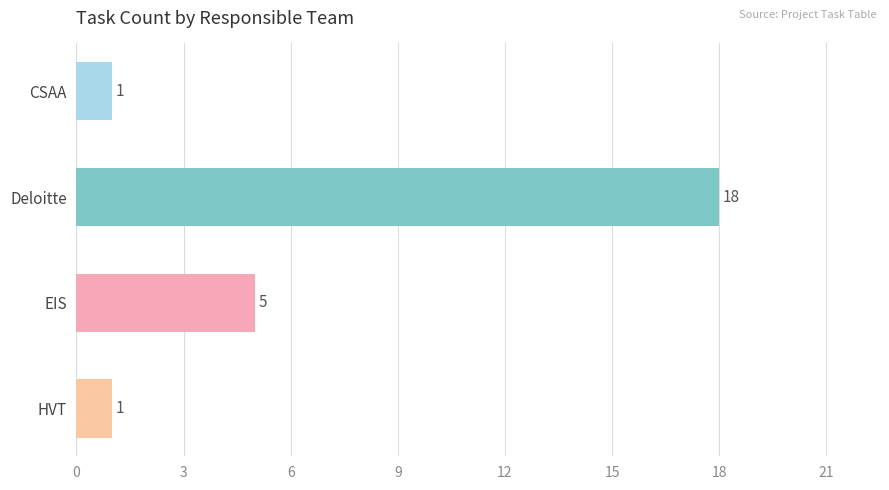

Reading bottom to top, transcribe all the data shown in this chart.

1	5	18	1